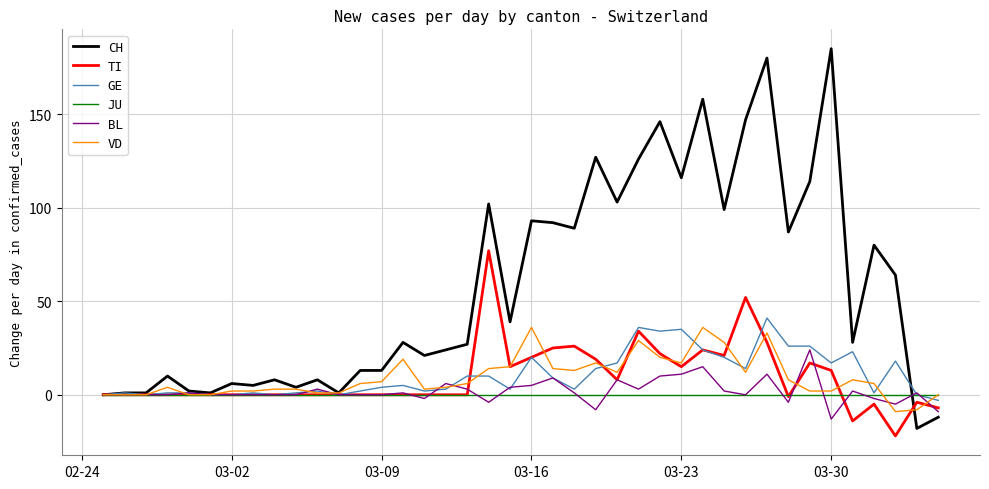

Which series has the widest spread of values?

CH